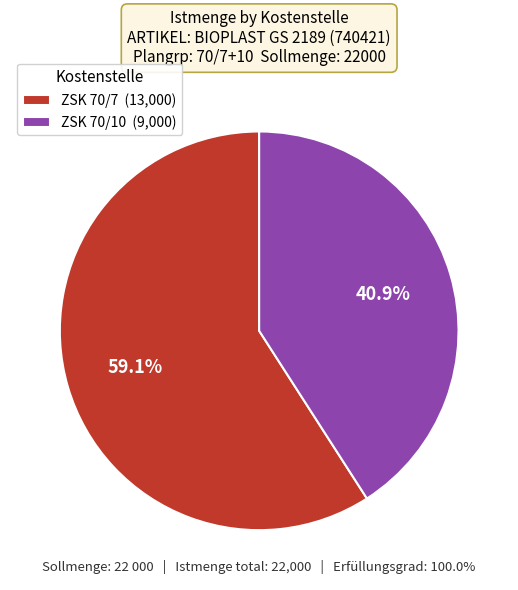

Is the sum of ZSK 70/10 and ZSK 70/7 greater than half?

Yes